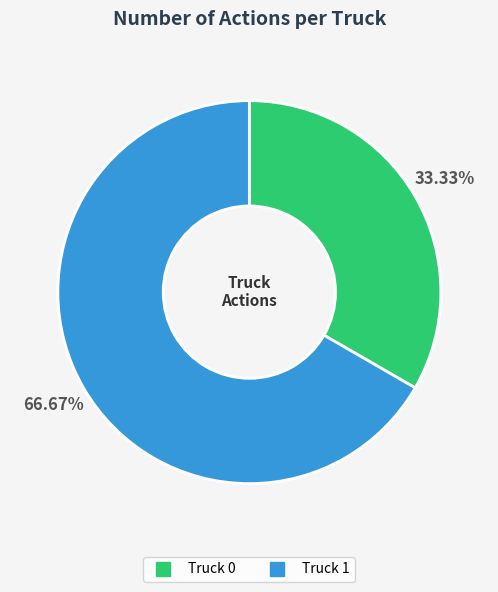

Is it true that Truck 1 is 78% of the pie?

False